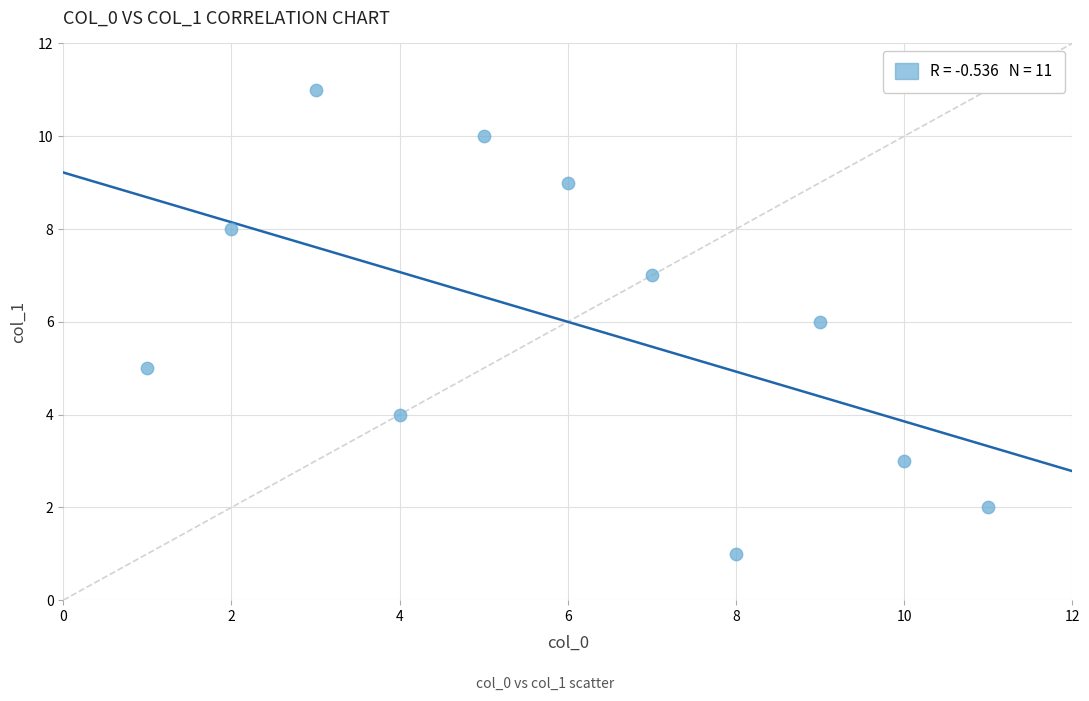

What is the range of X values (max minus min)?

10